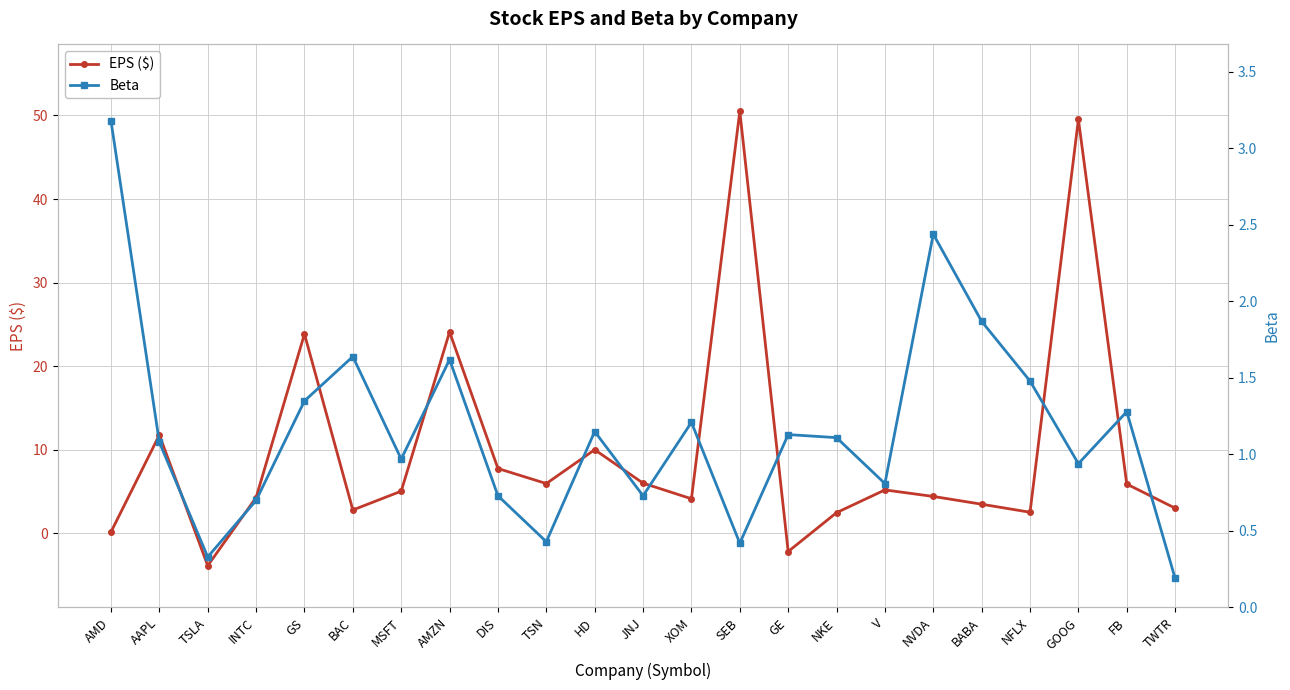

Is the value of EPS ($) at AMD greater than the value of Beta at BAC?

No